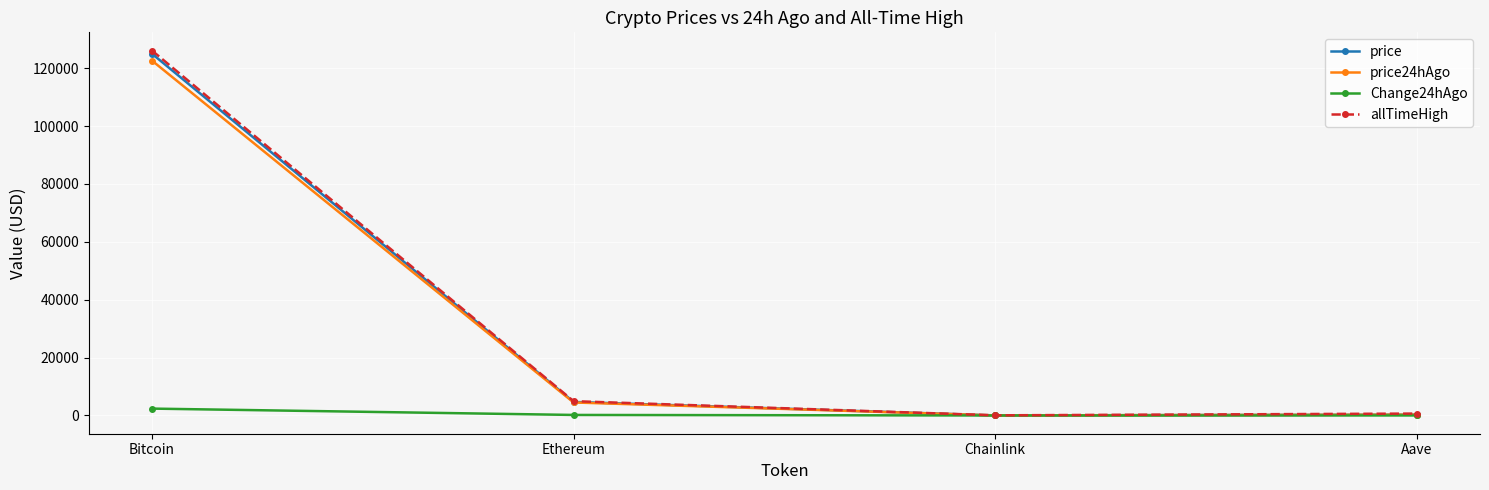

Where is the first local minimum for allTimeHigh?

Chainlink